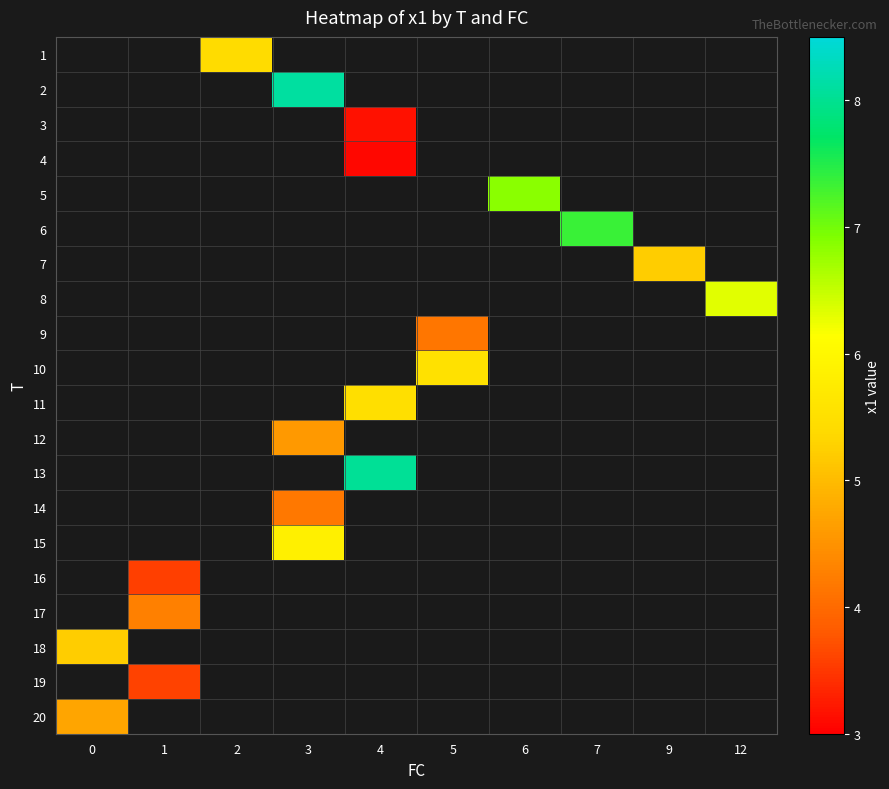

Count the number of data series in this chart.

20